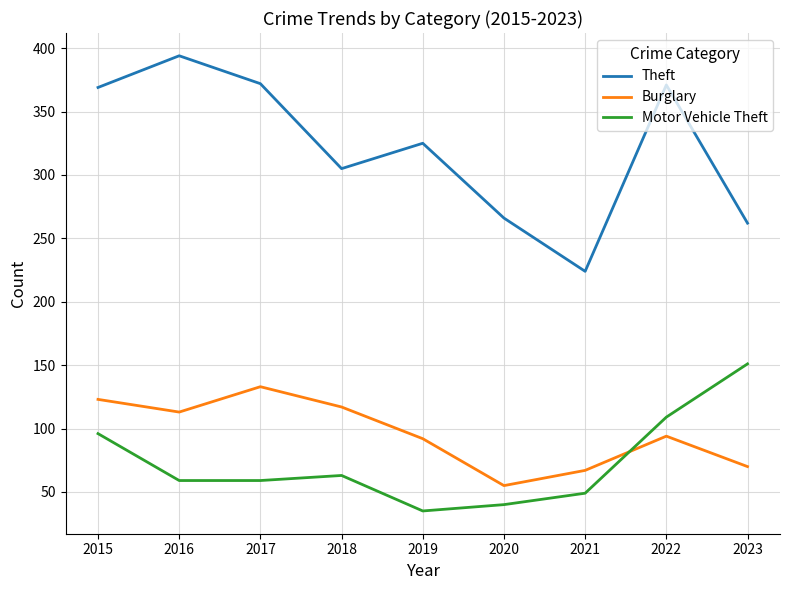

What is the approximate value of Motor Vehicle Theft at 2023, to the nearest 5?

150